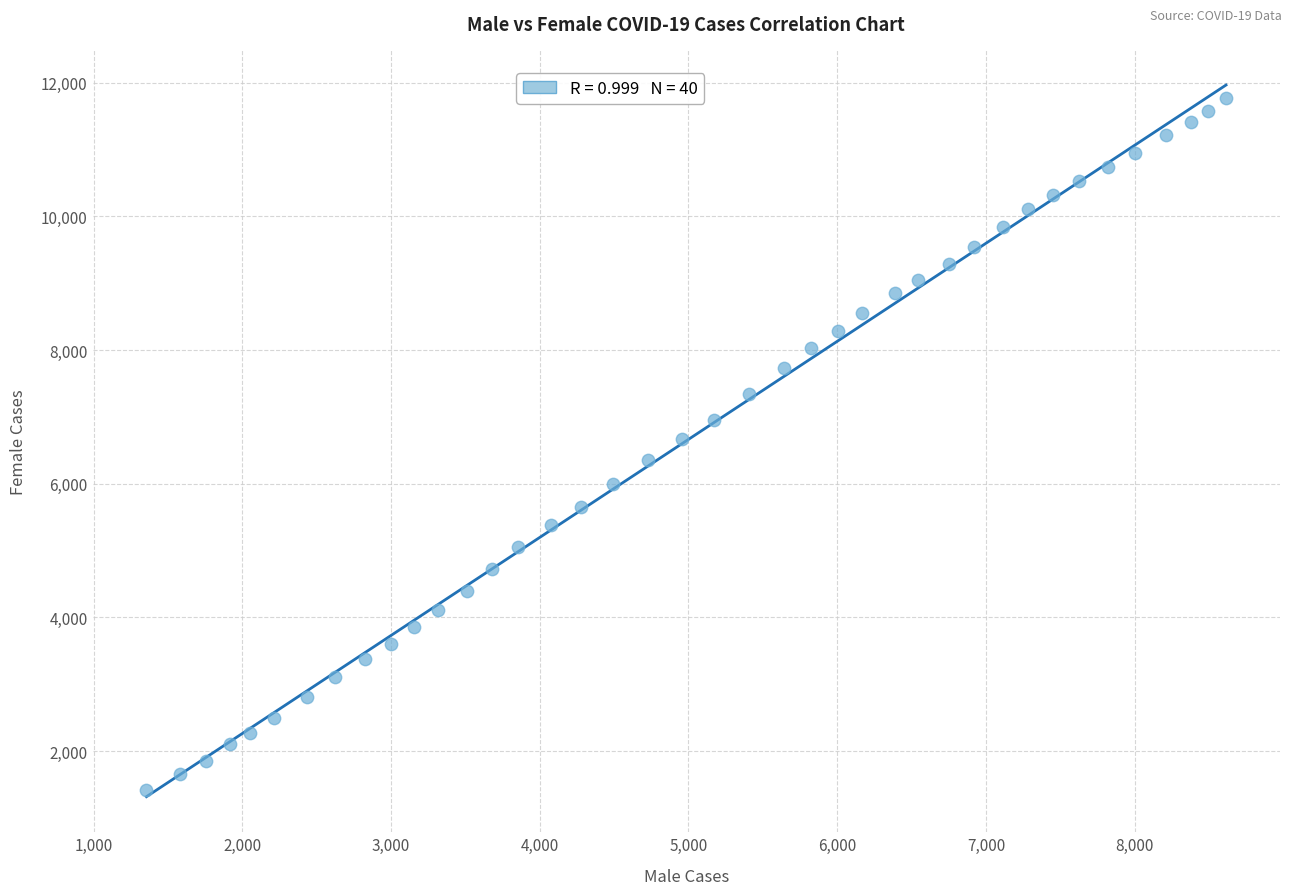

What is the range of X values (max minus min)?

7260